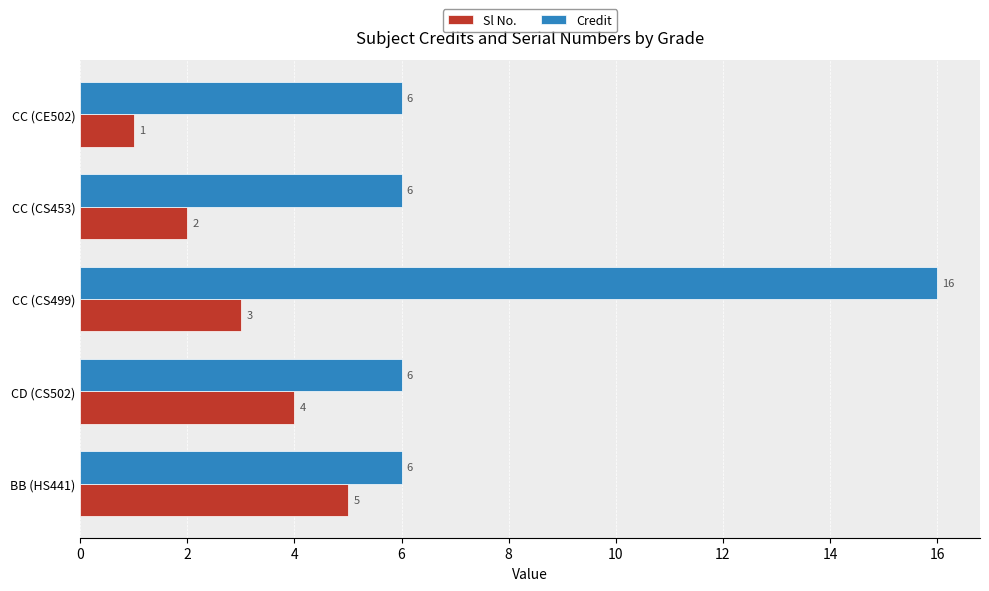

What is the sum of the Credit values at BB (HS441) and CC (CS499)?

22